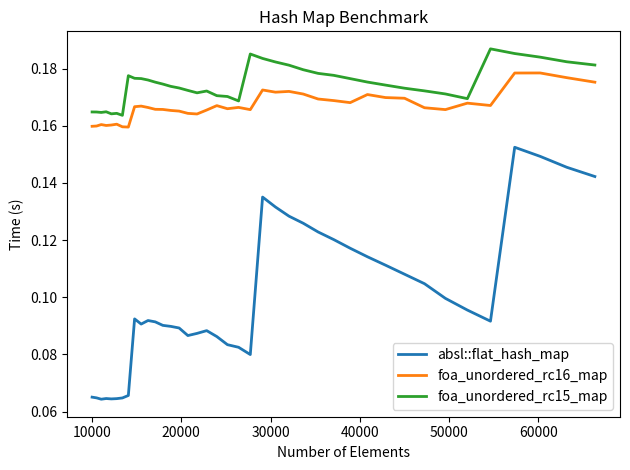

Which series has the largest range (max minus min)?

absl::flat_hash_map